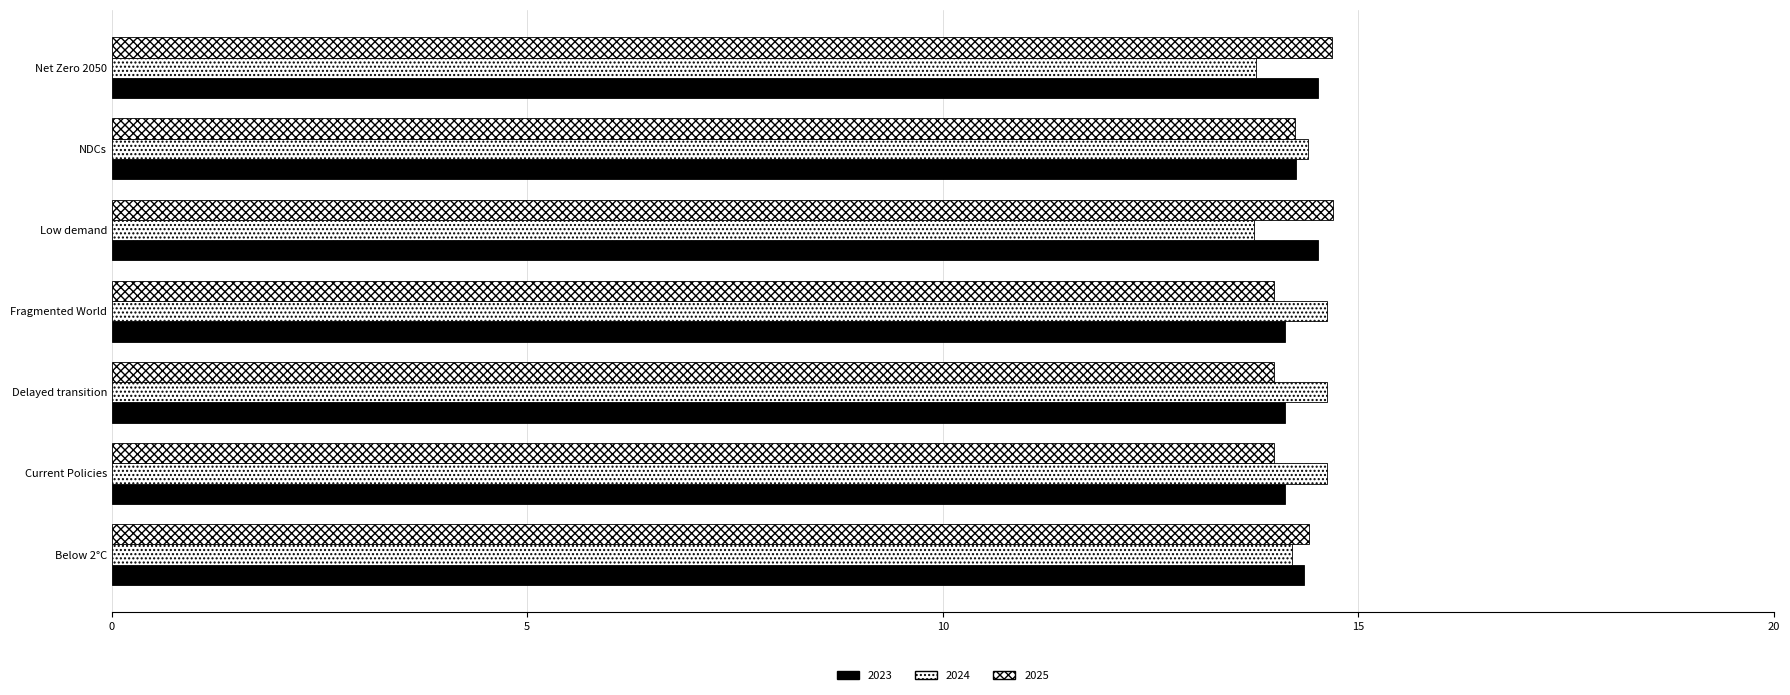

How many data points does each series have?

7